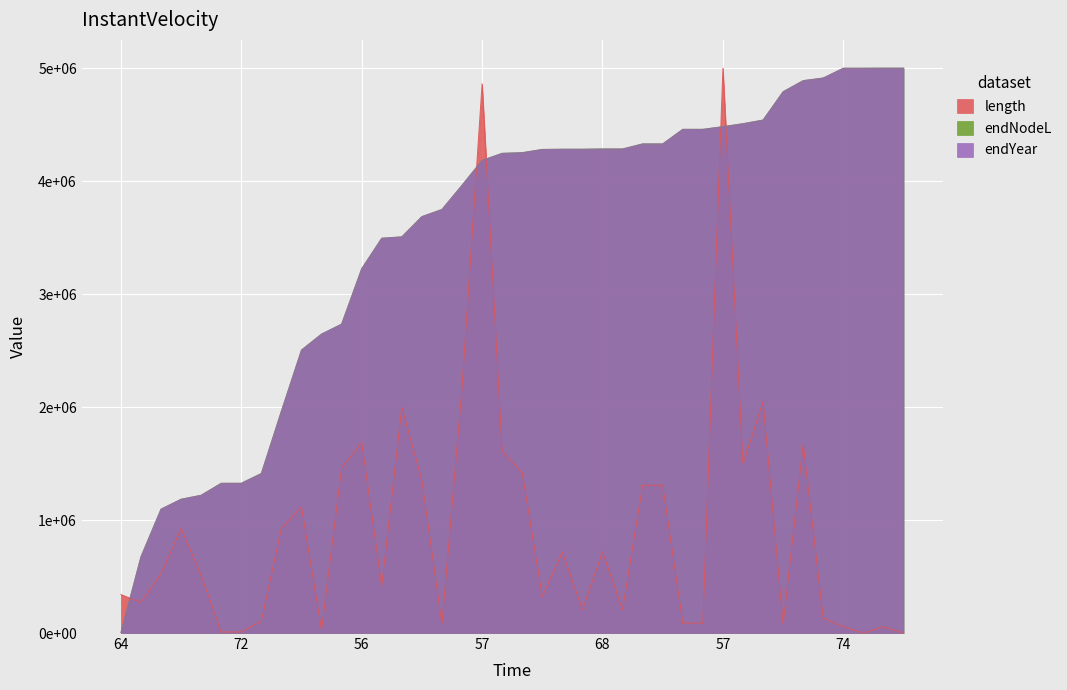

Is it true that endNodeL equals 2042782.6 at 74?

False